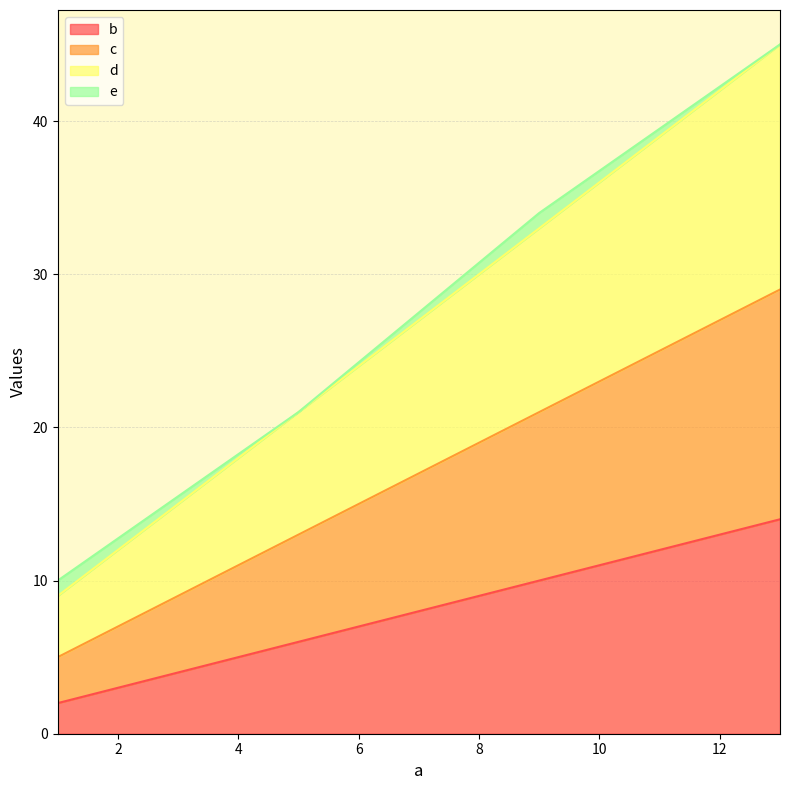

How many b values are between 6 and 14?

3